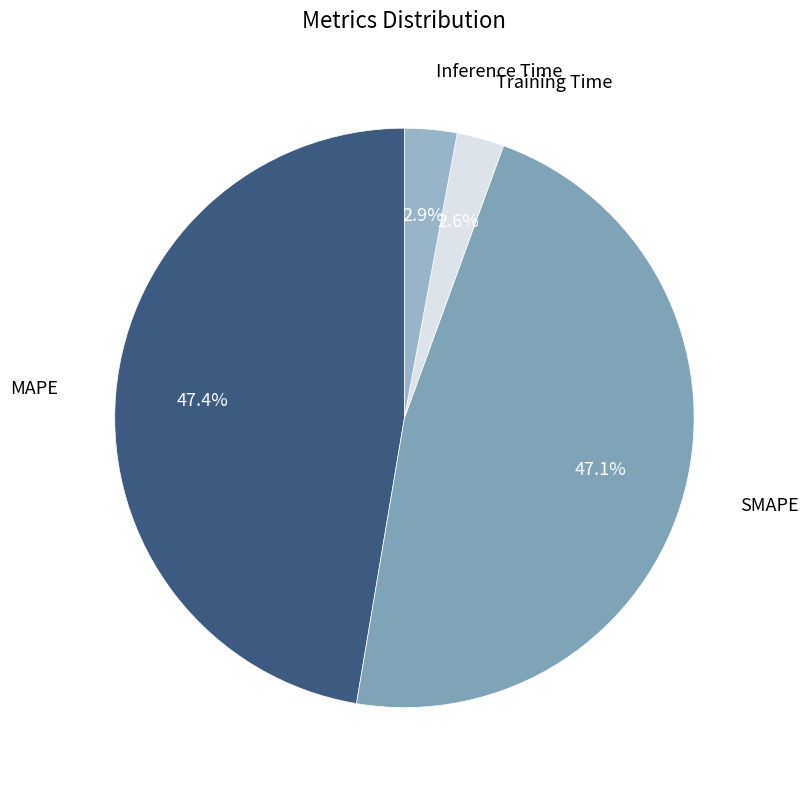

Does any single category account for the majority?

No